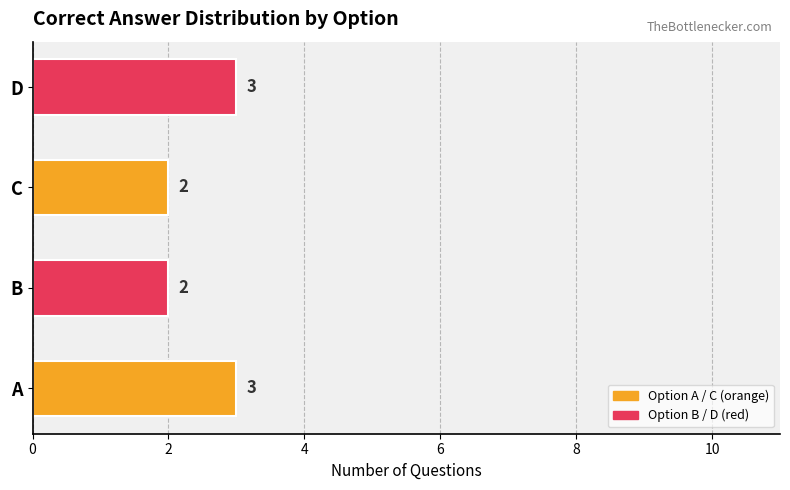

How many values are between 2 and 3?

4